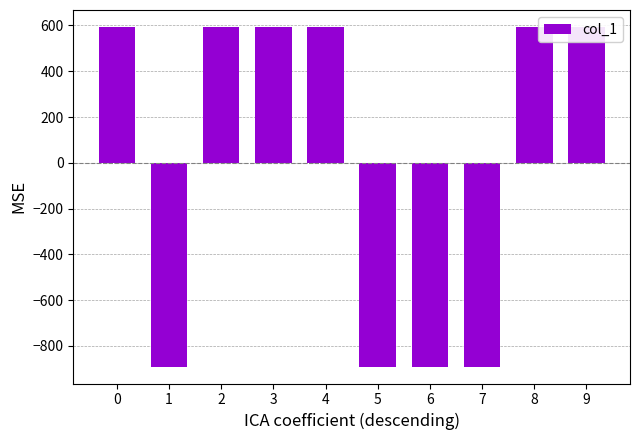

Reading left to right, extract all data points from this chart.

593.4	-890.1	593.4	593.4	593.4	-890.1	-890.1	-890.1	593.4	593.4